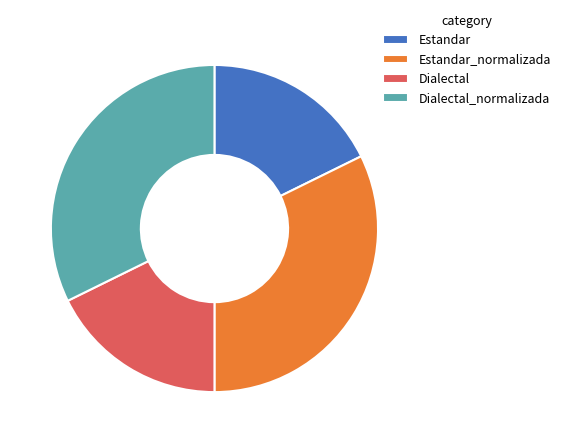

What is the ratio of the value at Estandar to the value at Dialectal_normalizada?

0.5